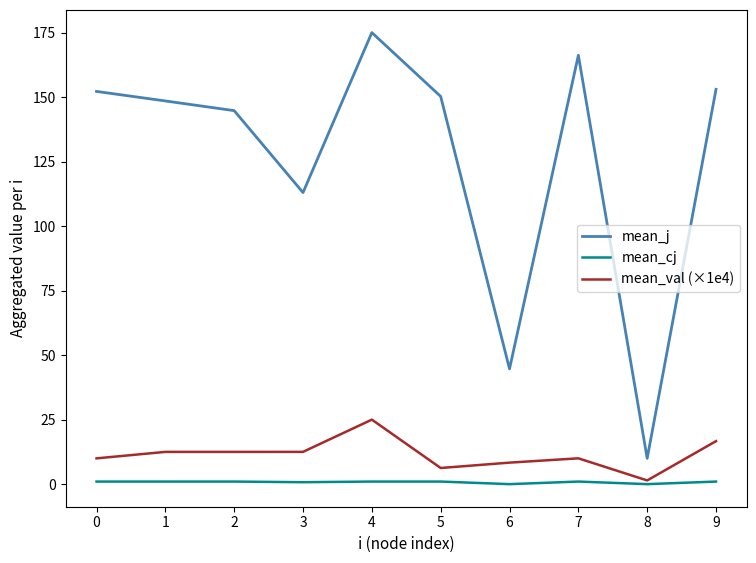

The mean_val (×1e4) series shows 23.1 at 9. True or false?

False